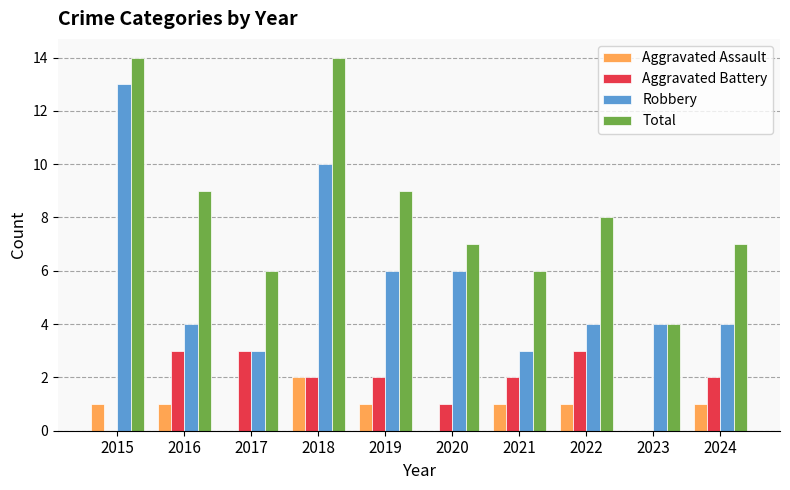

Which series changed the most between 2016 and 2018?

Robbery